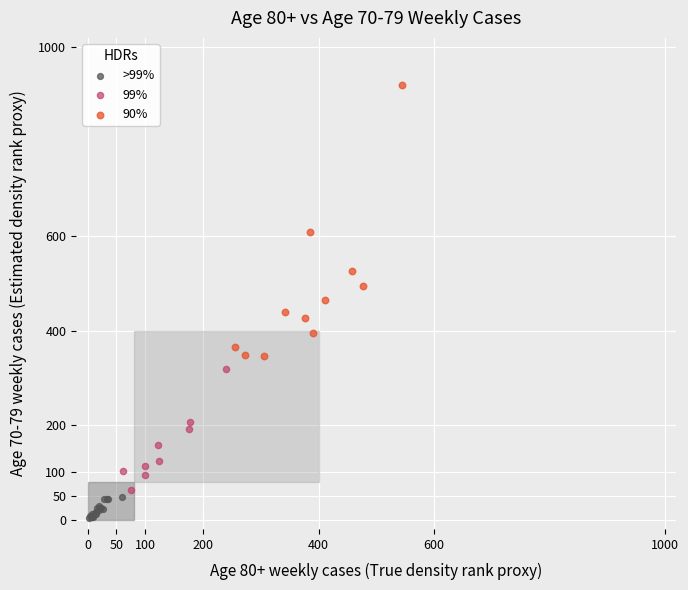

Which series contains the highest Y value?

90%